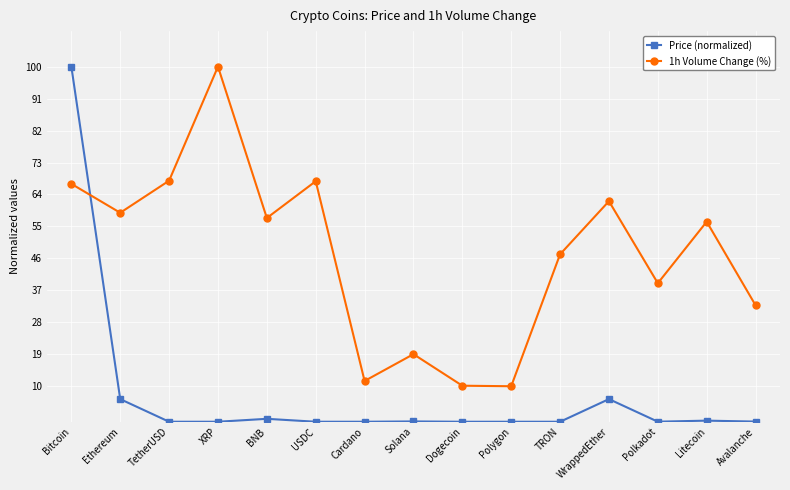

What is the greatest value displayed?

100.0